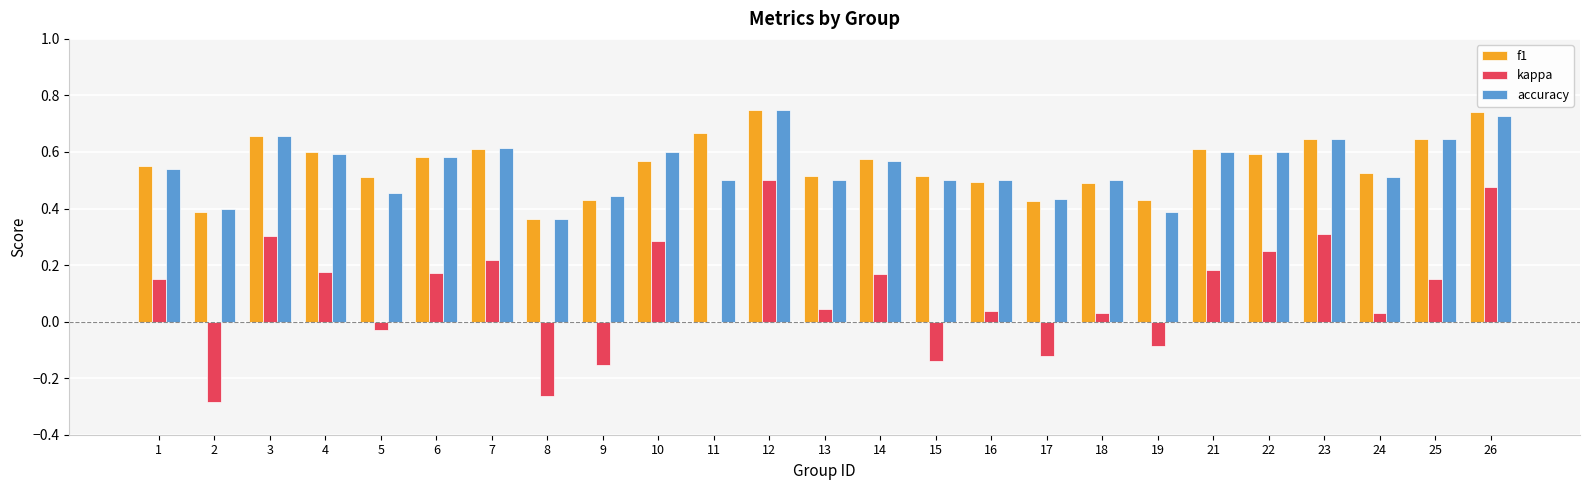

What is the sum of the f1 values at 26 and 23?

1.4